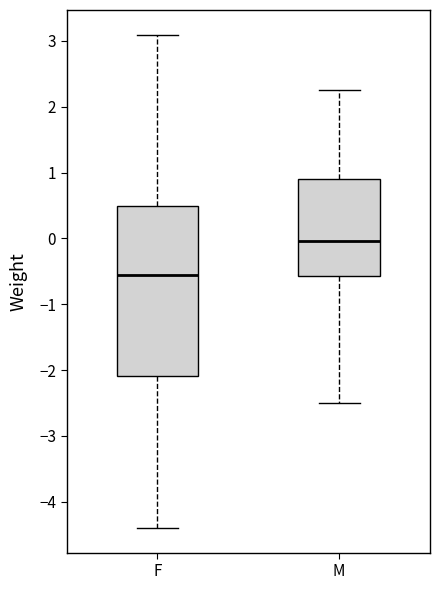

Which box has the highest median line?

M